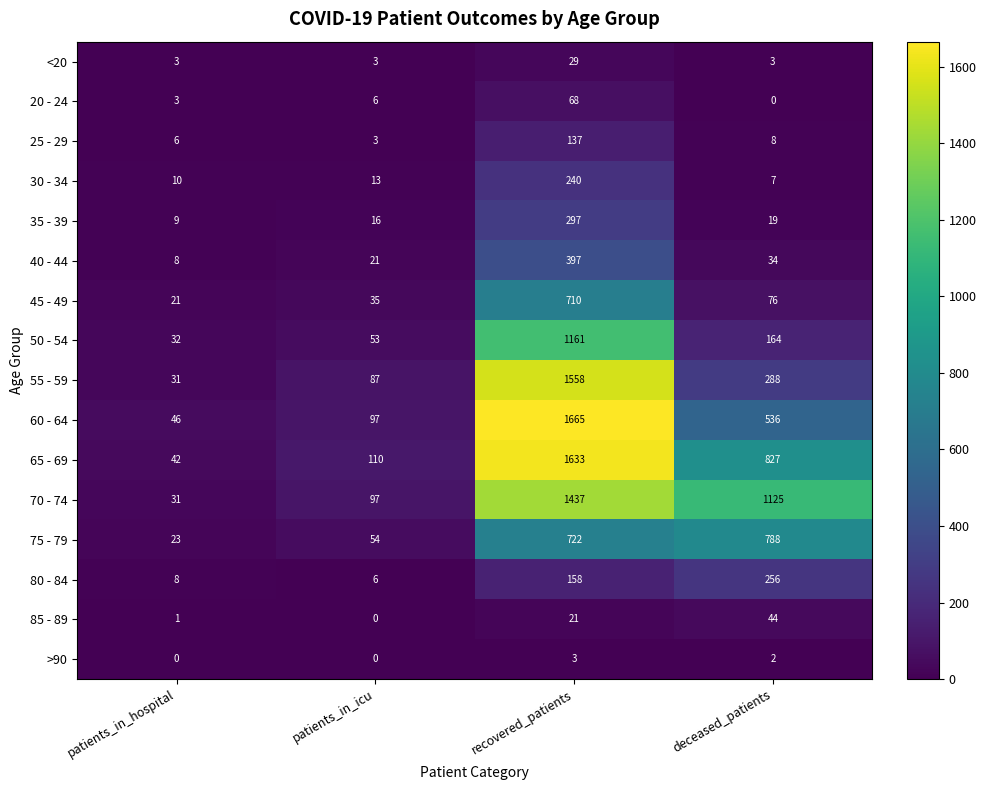

Is it true that 85 - 89 equals 12 at recovered_patients?

False